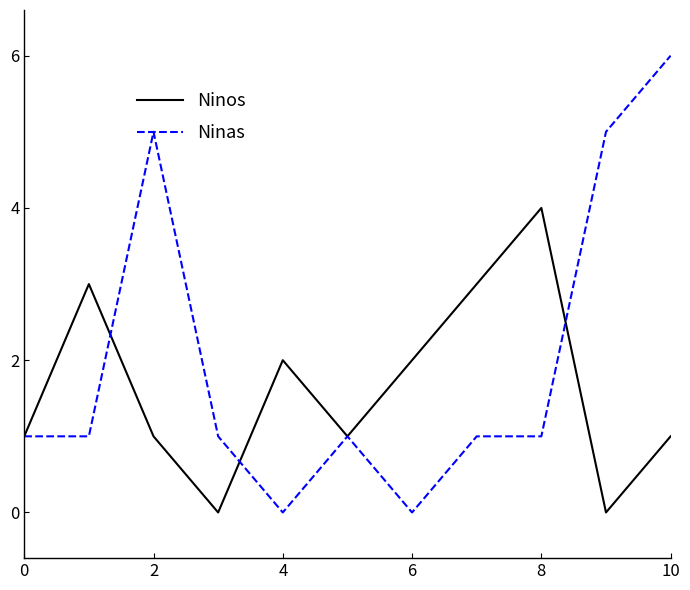

Which series has the largest total across all categories?

Ninas